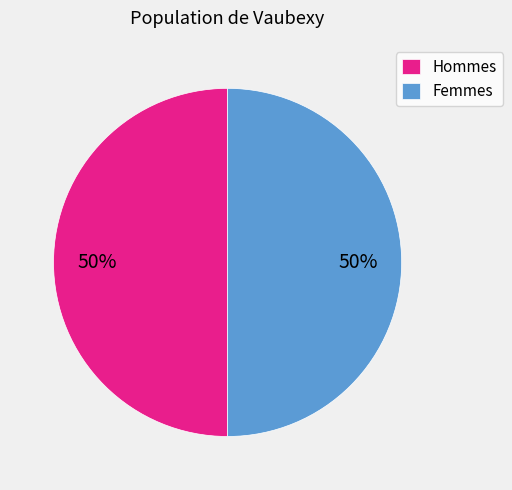

Count the number of slices in the pie.

2